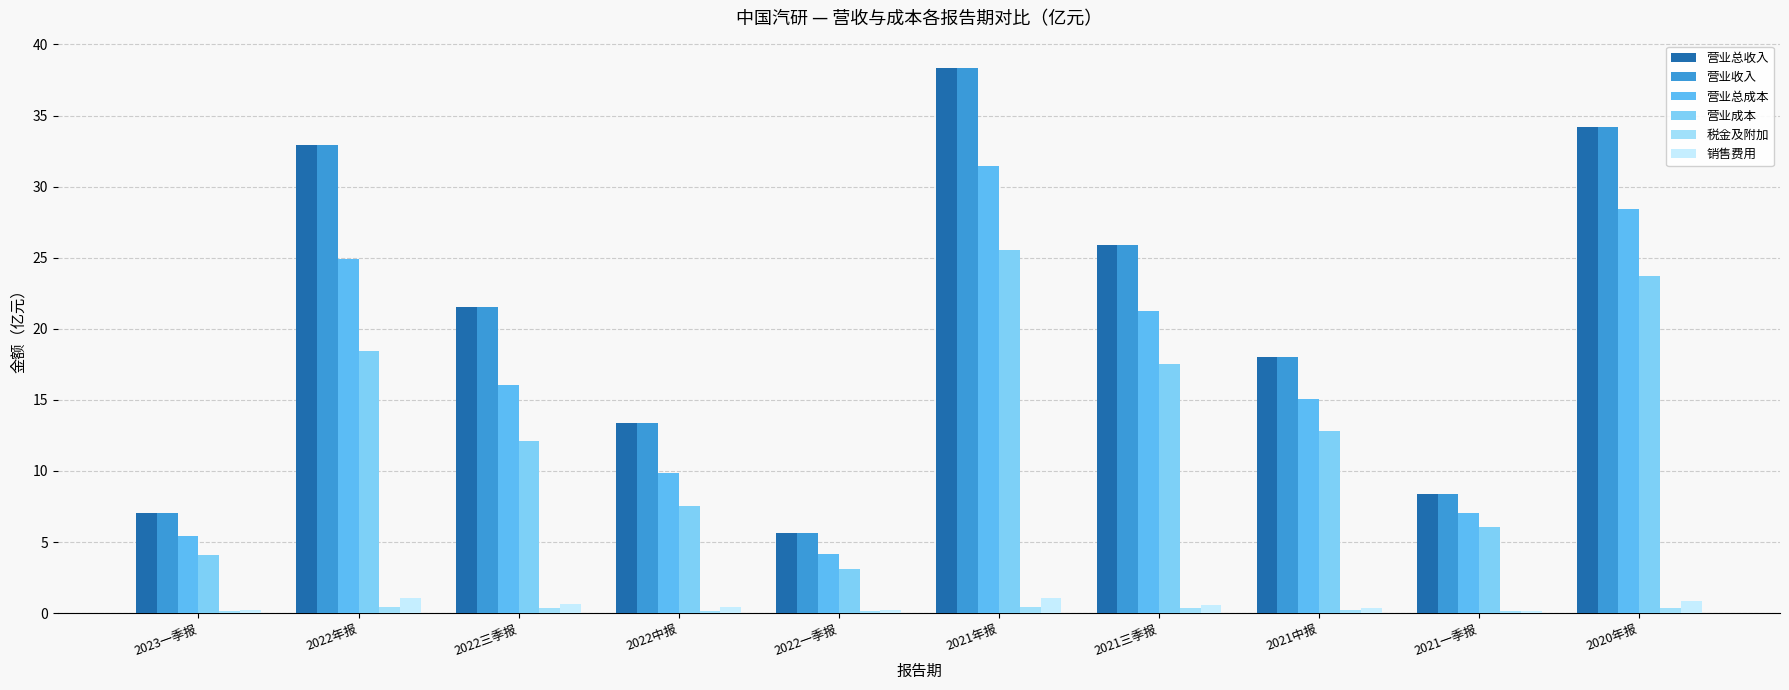

At which label does 营业总收入 reach its peak?

2021年报